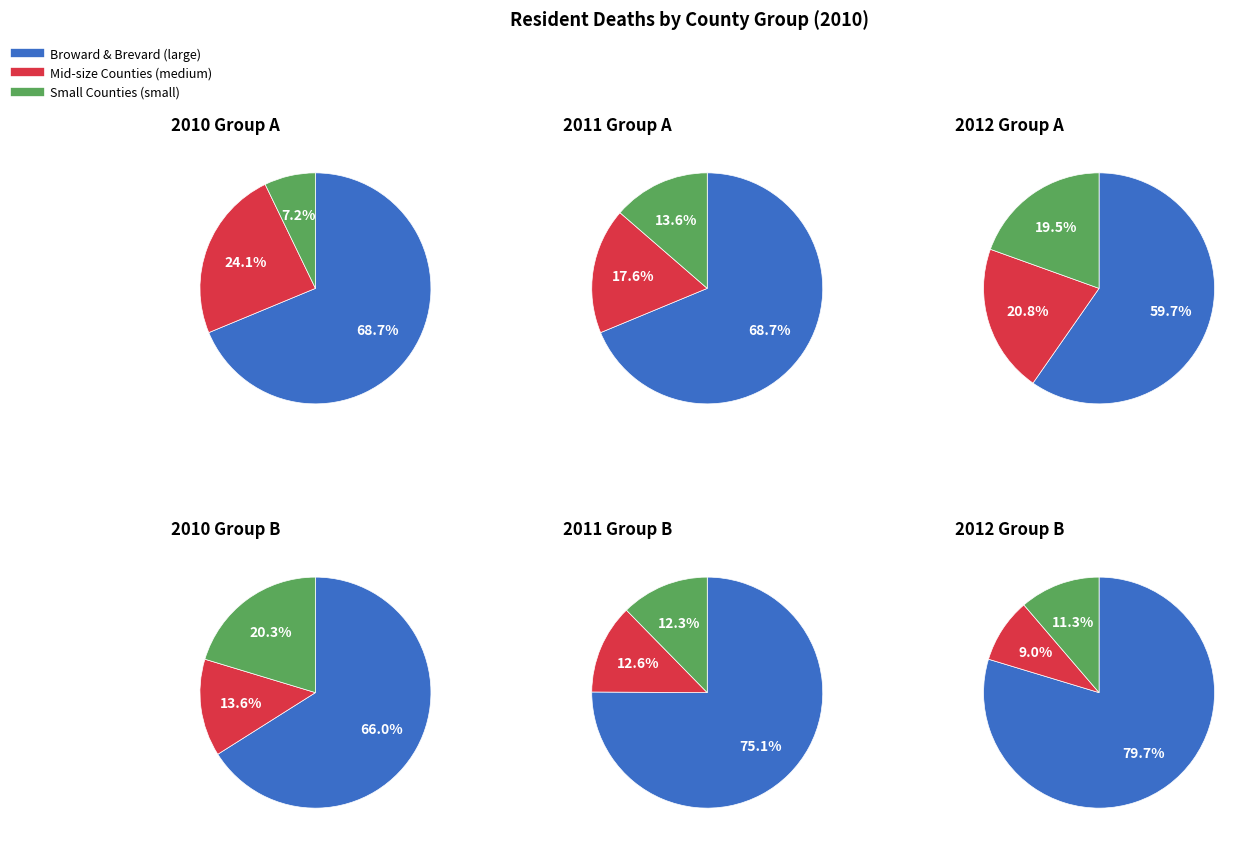

Do Brevard and Bradford together represent more than half of the pie?

No